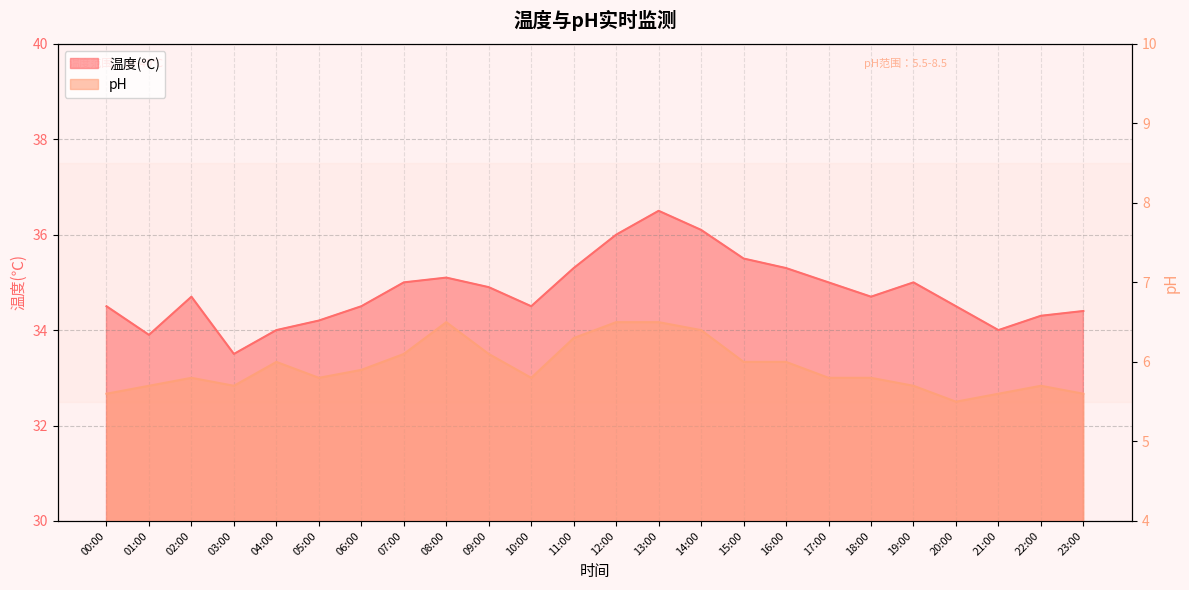

Is it true that 温度(℃) equals 35.1 at 08:00?

True